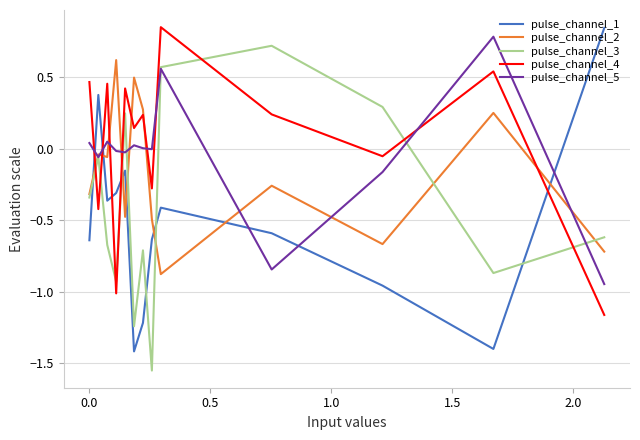

After their last crossing, which series has the higher values: pulse_channel_5 or pulse_channel_1?

pulse_channel_1